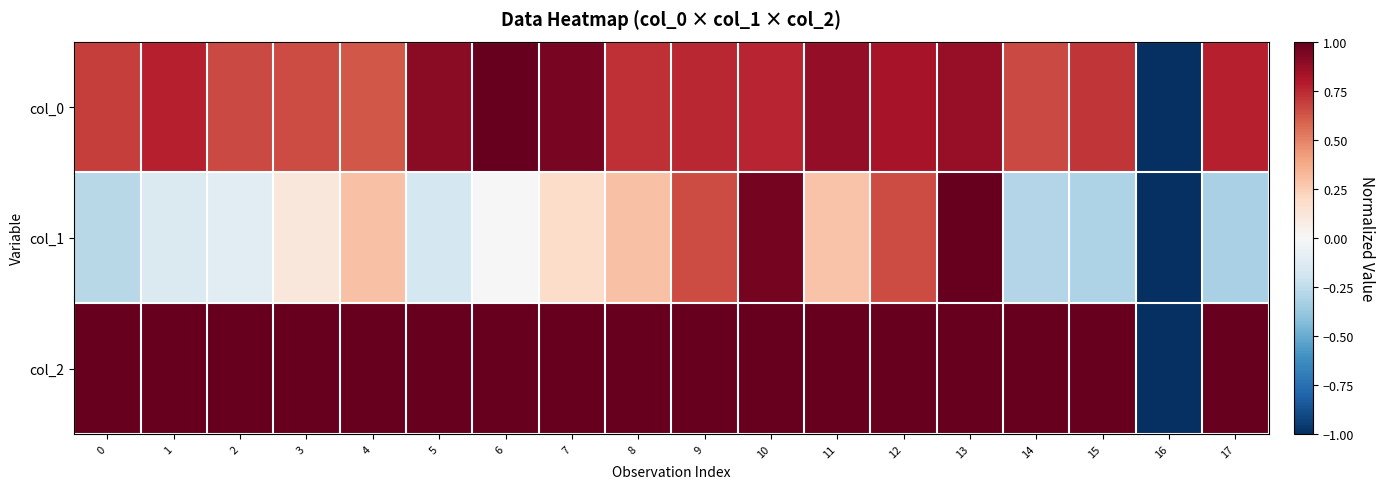

Reading left to right, transcribe all the data shown in this chart.

col_0: 0=0.7	1=0.8	2=0.7	3=0.6	4=0.6	5=0.9	6=1.0	7=1.0	8=0.7	9=0.8	10=0.8	11=0.9	12=0.8	13=0.9	14=0.7	15=0.7	16=-1.0	17=0.8
col_1: 0=-0.3	1=-0.1	2=-0.1	3=0.1	4=0.3	5=-0.2	6=0.0	7=0.2	8=0.3	9=0.7	10=1.0	11=0.3	12=0.7	13=1.0	14=-0.3	15=-0.3	16=-1.0	17=-0.3
col_2: 0=1.0	1=1.0	2=1.0	3=1.0	4=1.0	5=1.0	6=1.0	7=1.0	8=1.0	9=1.0	10=1.0	11=1.0	12=1.0	13=1.0	14=1.0	15=1.0	16=-1.0	17=1.0